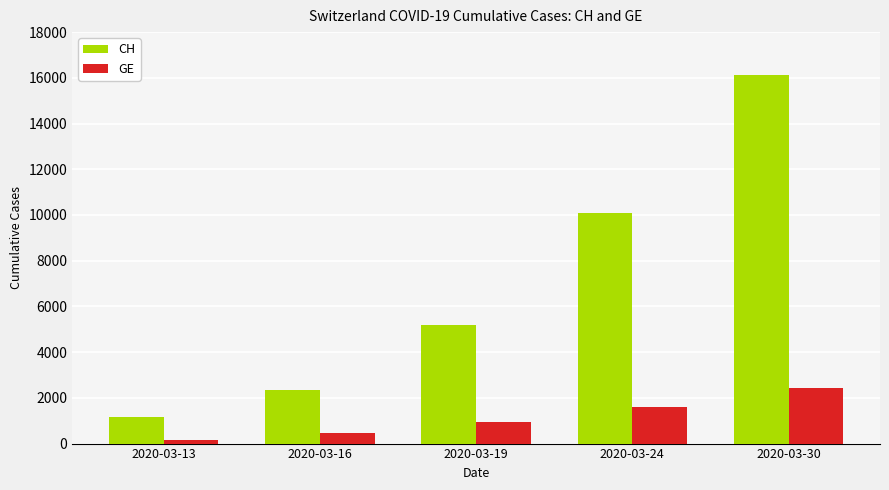

What value does the GE series have at 2020-03-30, to the nearest 10?

2450